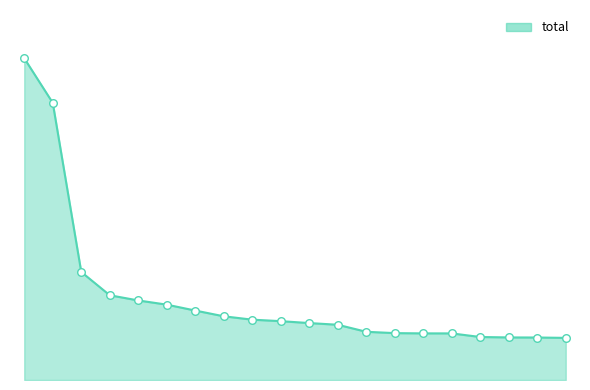

Does the chart have visible grid lines?

No